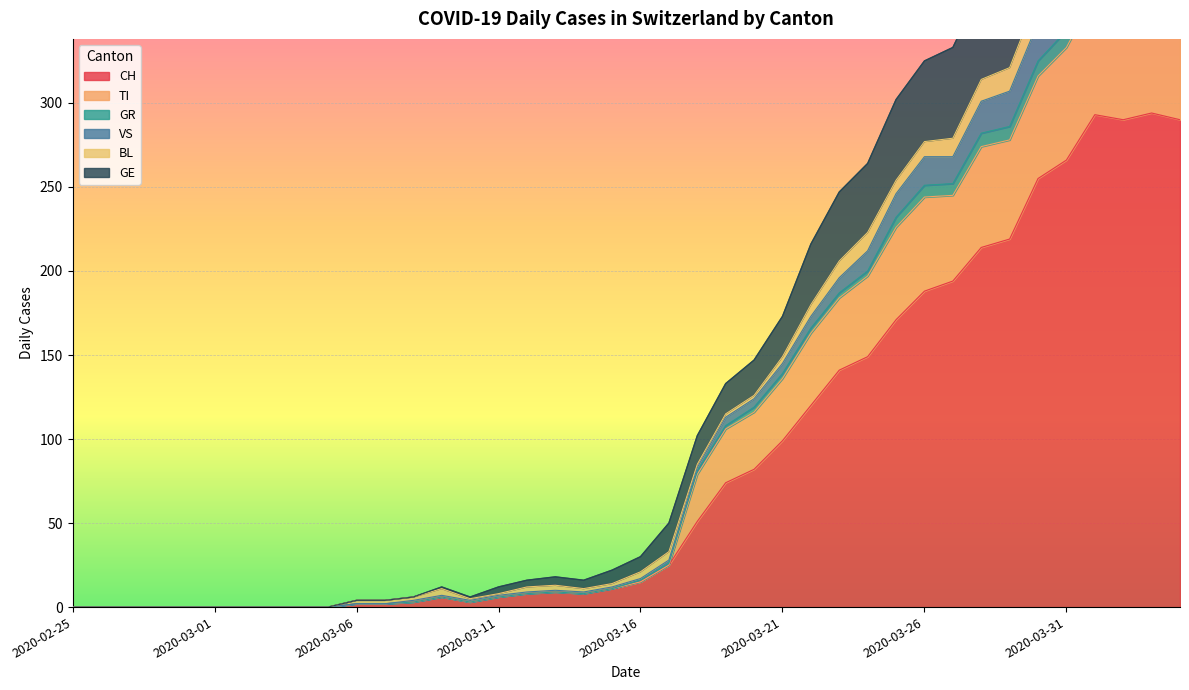

What is the maximum value for CH?

294